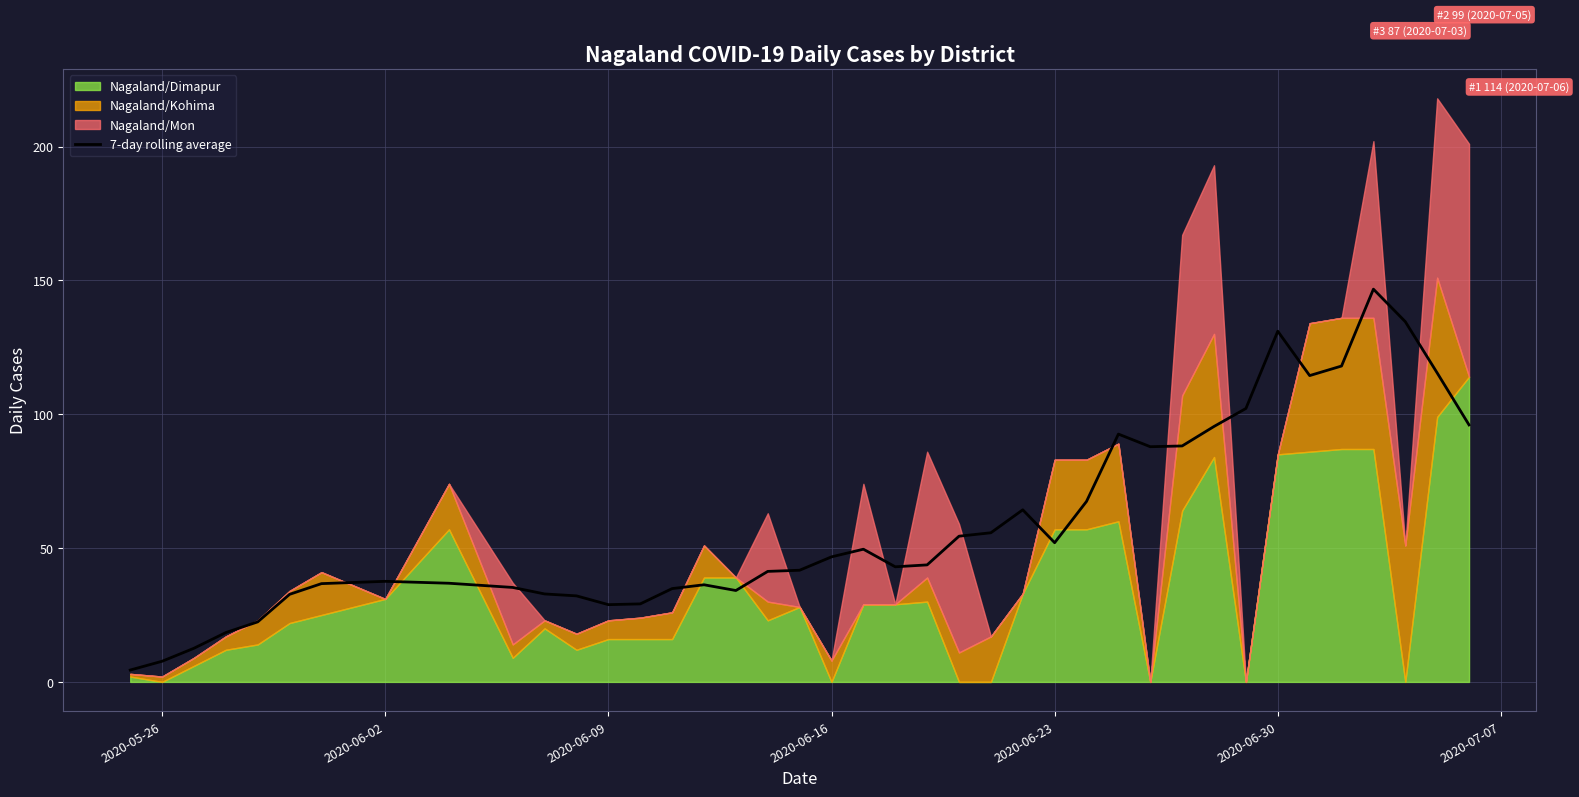

True or false: the data shows 14.2 at 2020-06-09.

False